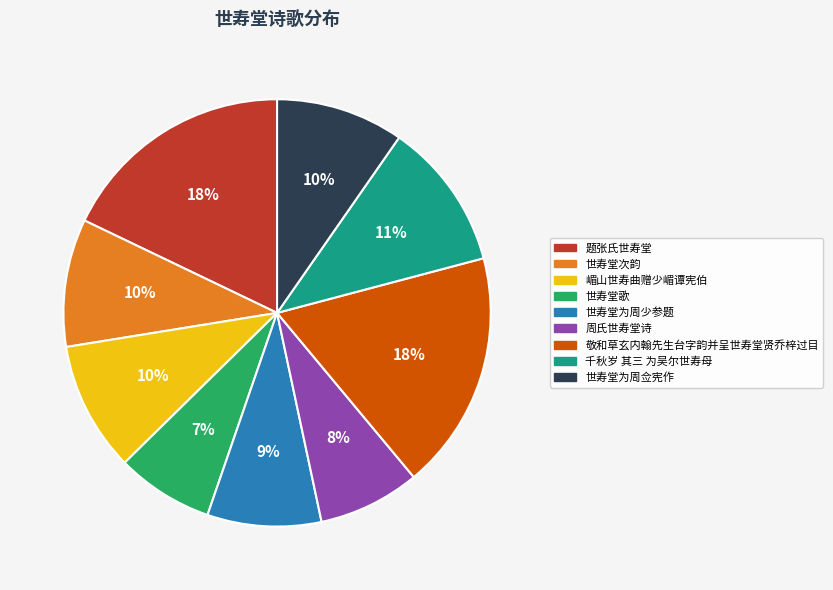

Is there any slice that represents more than half of the pie?

No